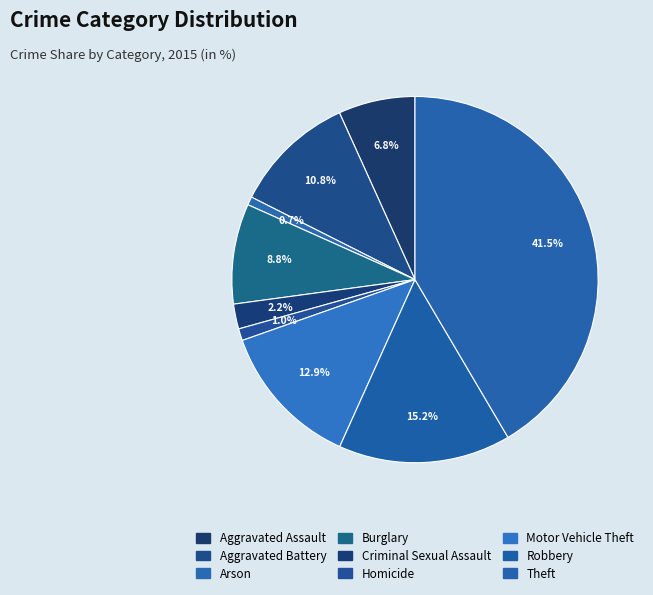

How many slices are in this pie chart?

9